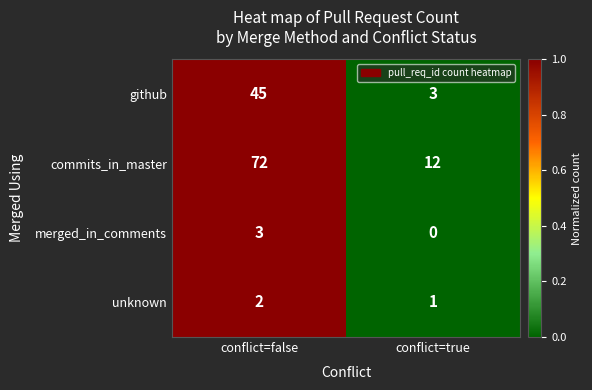

Reading left to right, list all the values displayed in this chart.

github: conflict=false=45	conflict=true=3
commits_in_master: conflict=false=72	conflict=true=12
merged_in_comments: conflict=false=3	conflict=true=0
unknown: conflict=false=2	conflict=true=1